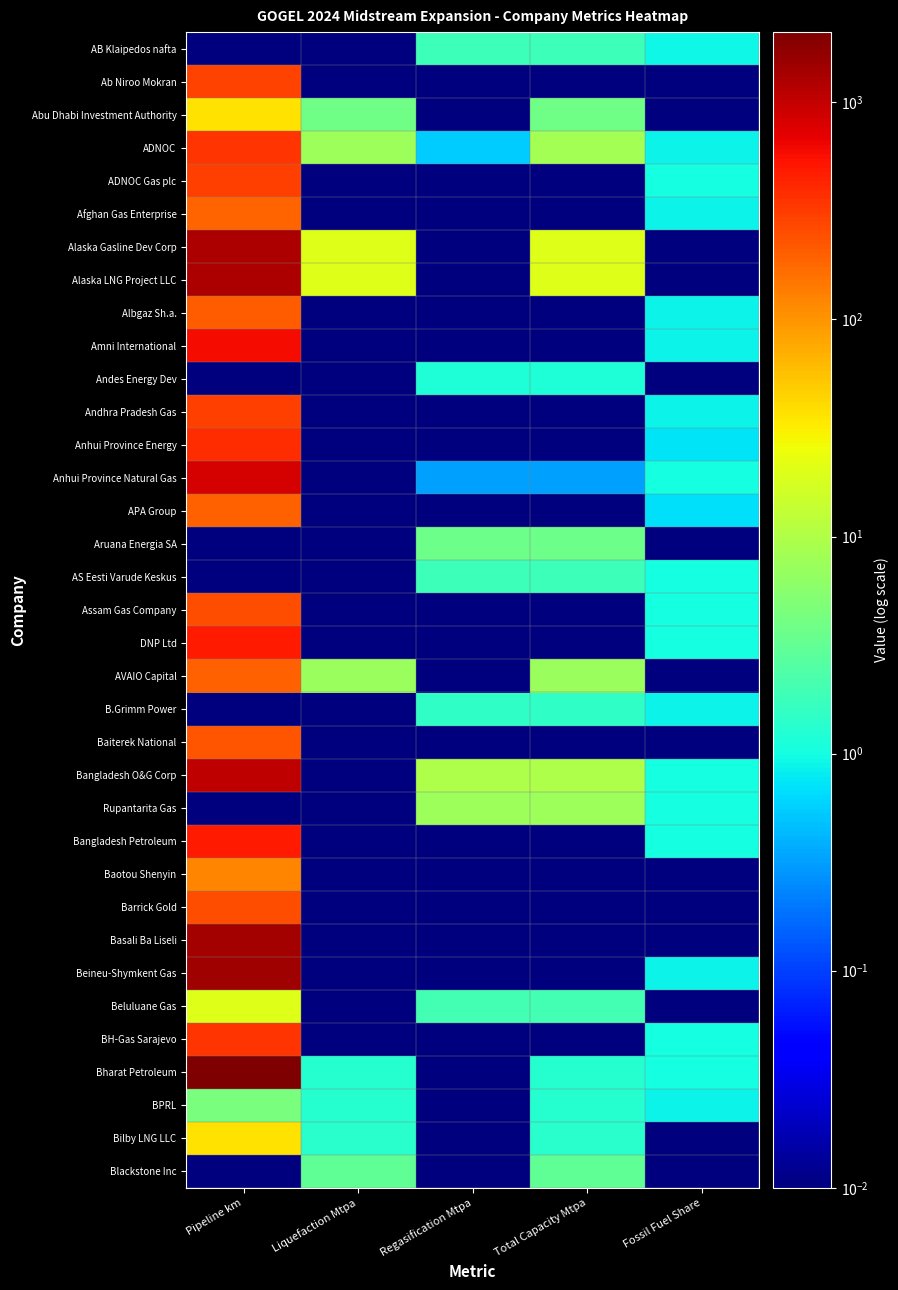

Reading right to left, what are all the values shown in this chart?

AB Klaipedos nafta: Fossil Fuel Share=0.9	Total Capacity Mtpa=1.8	Regasification Mtpa=1.8	Liquefaction Mtpa=0.0	Pipeline km=0.0
Ab Niroo Mokran: Fossil Fuel Share=0.0	Total Capacity Mtpa=0.0	Regasification Mtpa=0.0	Liquefaction Mtpa=0.0	Pipeline km=290.0
Abu Dhabi Investment Authority: Fossil Fuel Share=0.0	Total Capacity Mtpa=3.9	Regasification Mtpa=0.0	Liquefaction Mtpa=3.9	Pipeline km=37.1
ADNOC: Fossil Fuel Share=0.9	Total Capacity Mtpa=8.2	Regasification Mtpa=0.6	Liquefaction Mtpa=7.6	Pipeline km=355.0
ADNOC Gas plc: Fossil Fuel Share=1.0	Total Capacity Mtpa=0.0	Regasification Mtpa=0.0	Liquefaction Mtpa=0.0	Pipeline km=300.0
Afghan Gas Enterprise: Fossil Fuel Share=0.9	Total Capacity Mtpa=0.0	Regasification Mtpa=0.0	Liquefaction Mtpa=0.0	Pipeline km=186.0
Alaska Gasline Dev Corp: Fossil Fuel Share=0.0	Total Capacity Mtpa=20.0	Regasification Mtpa=0.0	Liquefaction Mtpa=20.0	Pipeline km=1298.7
Alaska LNG Project LLC: Fossil Fuel Share=0.0	Total Capacity Mtpa=20.0	Regasification Mtpa=0.0	Liquefaction Mtpa=20.0	Pipeline km=1298.7
Albgaz Sh.a.: Fossil Fuel Share=0.9	Total Capacity Mtpa=0.0	Regasification Mtpa=0.0	Liquefaction Mtpa=0.0	Pipeline km=207.0
Amni International: Fossil Fuel Share=0.9	Total Capacity Mtpa=0.0	Regasification Mtpa=0.0	Liquefaction Mtpa=0.0	Pipeline km=600.0
Andes Energy Dev: Fossil Fuel Share=0.0	Total Capacity Mtpa=1.1	Regasification Mtpa=1.1	Liquefaction Mtpa=0.0	Pipeline km=0.0
Andhra Pradesh Gas: Fossil Fuel Share=0.9	Total Capacity Mtpa=0.0	Regasification Mtpa=0.0	Liquefaction Mtpa=0.0	Pipeline km=300.0
Anhui Province Energy: Fossil Fuel Share=0.7	Total Capacity Mtpa=0.0	Regasification Mtpa=0.0	Liquefaction Mtpa=0.0	Pipeline km=391.1
Anhui Province Natural Gas: Fossil Fuel Share=1.0	Total Capacity Mtpa=0.3	Regasification Mtpa=0.3	Liquefaction Mtpa=0.0	Pipeline km=833.7
APA Group: Fossil Fuel Share=0.7	Total Capacity Mtpa=0.0	Regasification Mtpa=0.0	Liquefaction Mtpa=0.0	Pipeline km=195.0
Aruana Energia SA: Fossil Fuel Share=0.0	Total Capacity Mtpa=3.8	Regasification Mtpa=3.8	Liquefaction Mtpa=0.0	Pipeline km=0.0
AS Eesti Varude Keskus: Fossil Fuel Share=1.0	Total Capacity Mtpa=1.8	Regasification Mtpa=1.8	Liquefaction Mtpa=0.0	Pipeline km=0.0
Assam Gas Company: Fossil Fuel Share=1.0	Total Capacity Mtpa=0.0	Regasification Mtpa=0.0	Liquefaction Mtpa=0.0	Pipeline km=255.0
DNP Ltd: Fossil Fuel Share=1.0	Total Capacity Mtpa=0.0	Regasification Mtpa=0.0	Liquefaction Mtpa=0.0	Pipeline km=500.0
AVAIO Capital: Fossil Fuel Share=0.0	Total Capacity Mtpa=7.3	Regasification Mtpa=0.0	Liquefaction Mtpa=7.3	Pipeline km=194.4
B.Grimm Power: Fossil Fuel Share=0.9	Total Capacity Mtpa=1.5	Regasification Mtpa=1.5	Liquefaction Mtpa=0.0	Pipeline km=0.0
Baiterek National: Fossil Fuel Share=0.0	Total Capacity Mtpa=0.0	Regasification Mtpa=0.0	Liquefaction Mtpa=0.0	Pipeline km=226.5
Bangladesh O&G Corp: Fossil Fuel Share=1.0	Total Capacity Mtpa=9.5	Regasification Mtpa=9.5	Liquefaction Mtpa=0.0	Pipeline km=1056.0
Rupantarita Gas: Fossil Fuel Share=1.0	Total Capacity Mtpa=7.7	Regasification Mtpa=7.7	Liquefaction Mtpa=0.0	Pipeline km=0.0
Bangladesh Petroleum: Fossil Fuel Share=1.0	Total Capacity Mtpa=0.0	Regasification Mtpa=0.0	Liquefaction Mtpa=0.0	Pipeline km=485.9
Baotou Shenyin: Fossil Fuel Share=0.0	Total Capacity Mtpa=0.0	Regasification Mtpa=0.0	Liquefaction Mtpa=0.0	Pipeline km=121.1
Barrick Gold: Fossil Fuel Share=0.0	Total Capacity Mtpa=0.0	Regasification Mtpa=0.0	Liquefaction Mtpa=0.0	Pipeline km=251.1
Basali Ba Liseli: Fossil Fuel Share=0.0	Total Capacity Mtpa=0.0	Regasification Mtpa=0.0	Liquefaction Mtpa=0.0	Pipeline km=1400.0
Beineu-Shymkent Gas: Fossil Fuel Share=0.9	Total Capacity Mtpa=0.0	Regasification Mtpa=0.0	Liquefaction Mtpa=0.0	Pipeline km=1449.0
Beluluane Gas: Fossil Fuel Share=0.0	Total Capacity Mtpa=2.0	Regasification Mtpa=2.0	Liquefaction Mtpa=0.0	Pipeline km=20.0
BH-Gas Sarajevo: Fossil Fuel Share=1.0	Total Capacity Mtpa=0.0	Regasification Mtpa=0.0	Liquefaction Mtpa=0.0	Pipeline km=343.0
Bharat Petroleum: Fossil Fuel Share=1.0	Total Capacity Mtpa=1.3	Regasification Mtpa=0.0	Liquefaction Mtpa=1.3	Pipeline km=2106.1
BPRL: Fossil Fuel Share=0.9	Total Capacity Mtpa=1.3	Regasification Mtpa=0.0	Liquefaction Mtpa=1.3	Pipeline km=4.5
Bilby LNG LLC: Fossil Fuel Share=0.0	Total Capacity Mtpa=1.4	Regasification Mtpa=0.0	Liquefaction Mtpa=1.4	Pipeline km=36.3
Blackstone Inc: Fossil Fuel Share=0.0	Total Capacity Mtpa=3.1	Regasification Mtpa=0.0	Liquefaction Mtpa=3.1	Pipeline km=0.0